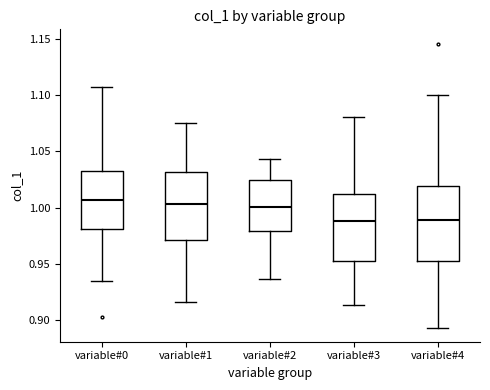

Where does the lower whisker of the box for variable#2 end on the y-axis? The values are not printed on the chart, so give them approximately, as read against the axis.

0.935